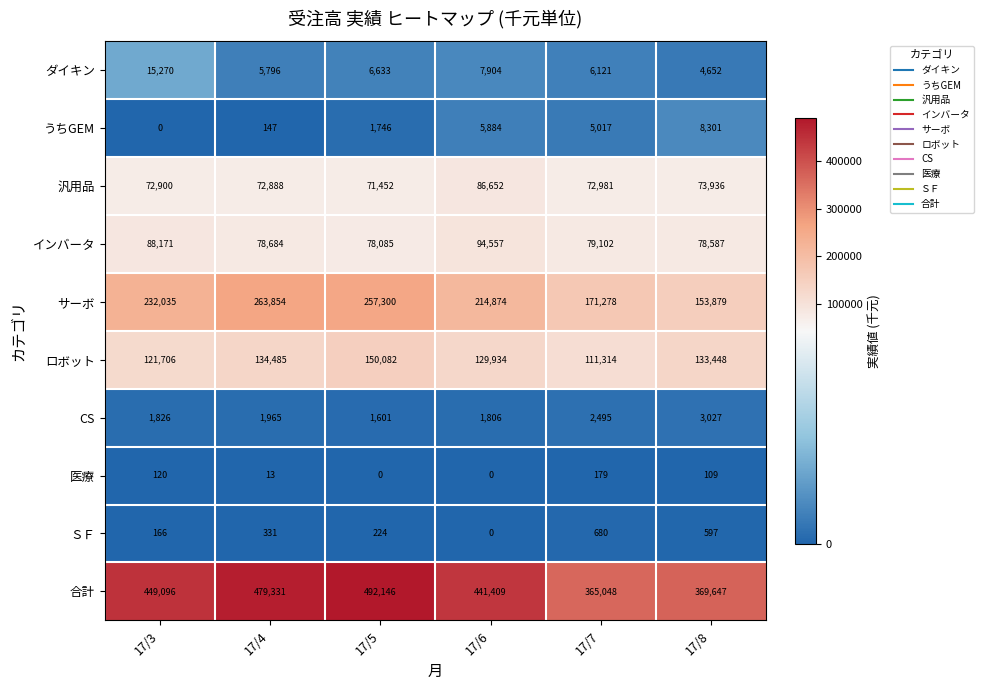

Between 17/3 and 17/6, which series saw the biggest shift?

サーボ